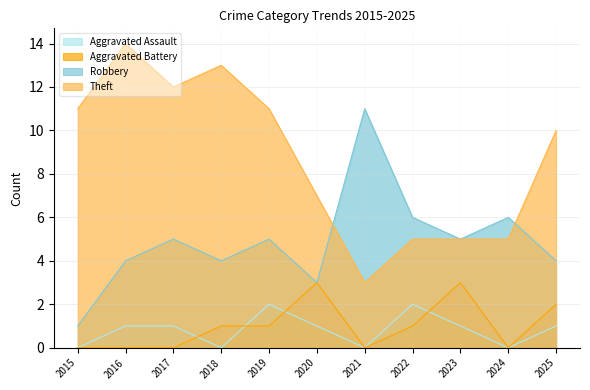

Reading left to right, what are all the values shown in this chart?

Aggravated Assault: 2015=0	2016=1	2017=1	2018=0	2019=2	2020=1	2021=0	2022=2	2023=1	2024=0	2025=1
Aggravated Battery: 2015=0	2016=0	2017=0	2018=1	2019=1	2020=3	2021=0	2022=1	2023=3	2024=0	2025=2
Robbery: 2015=1	2016=4	2017=5	2018=4	2019=5	2020=3	2021=11	2022=6	2023=5	2024=6	2025=4
Theft: 2015=11	2016=14	2017=12	2018=13	2019=11	2020=7	2021=3	2022=5	2023=5	2024=5	2025=10